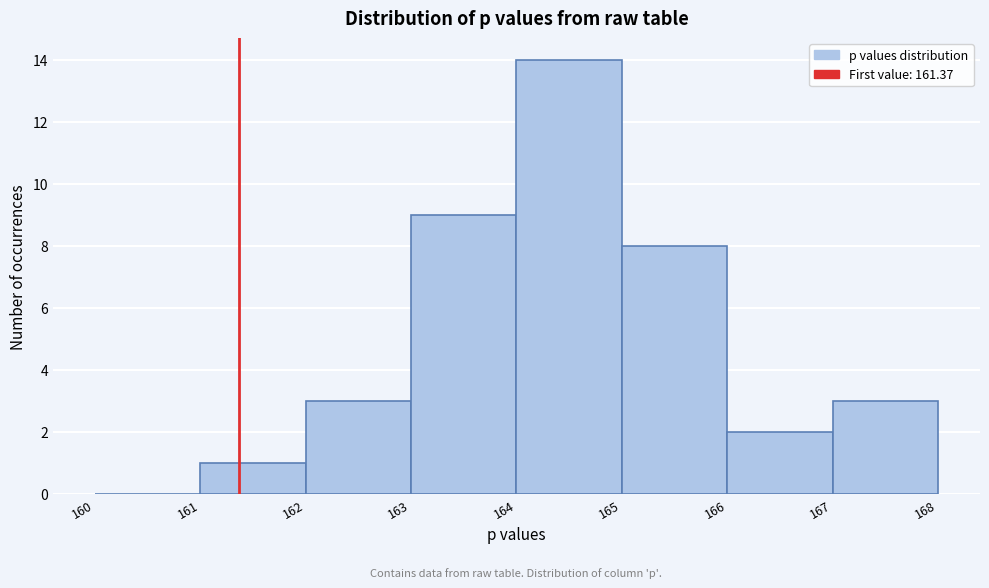

How tall is the bar that spans 166 to 167 on the x-axis? The values are not printed on the chart, so give them approximately, as read against the axis.

2